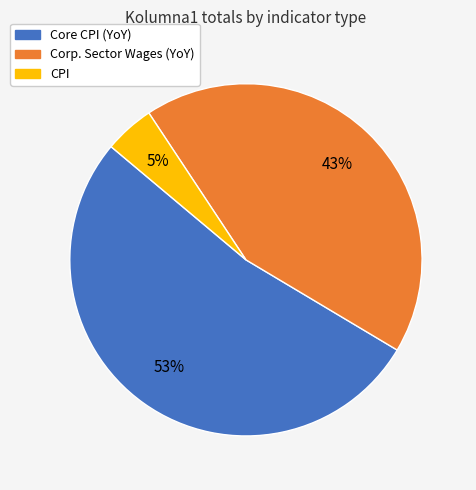

Rank the categories by value from highest to lowest.

Core CPI (YoY), Corp. Sector Wages (YoY), CPI